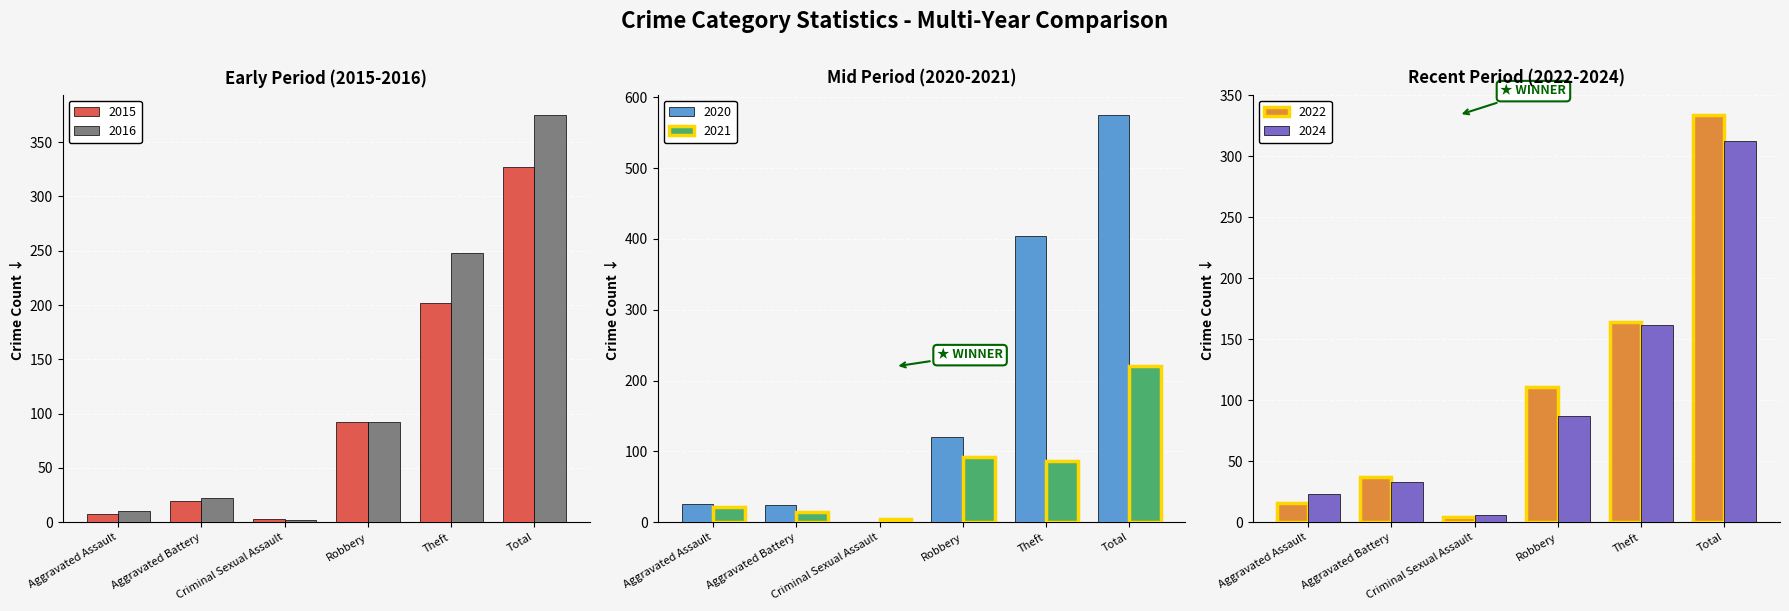

How many categories are shown in the chart?

6